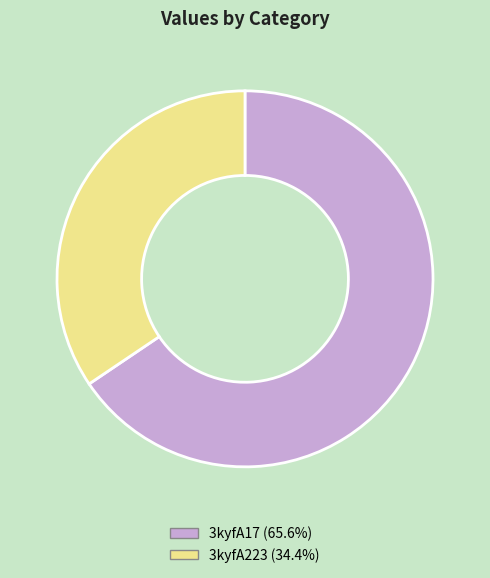

Rank the categories by value from lowest to highest.

3kyfA223, 3kyfA17